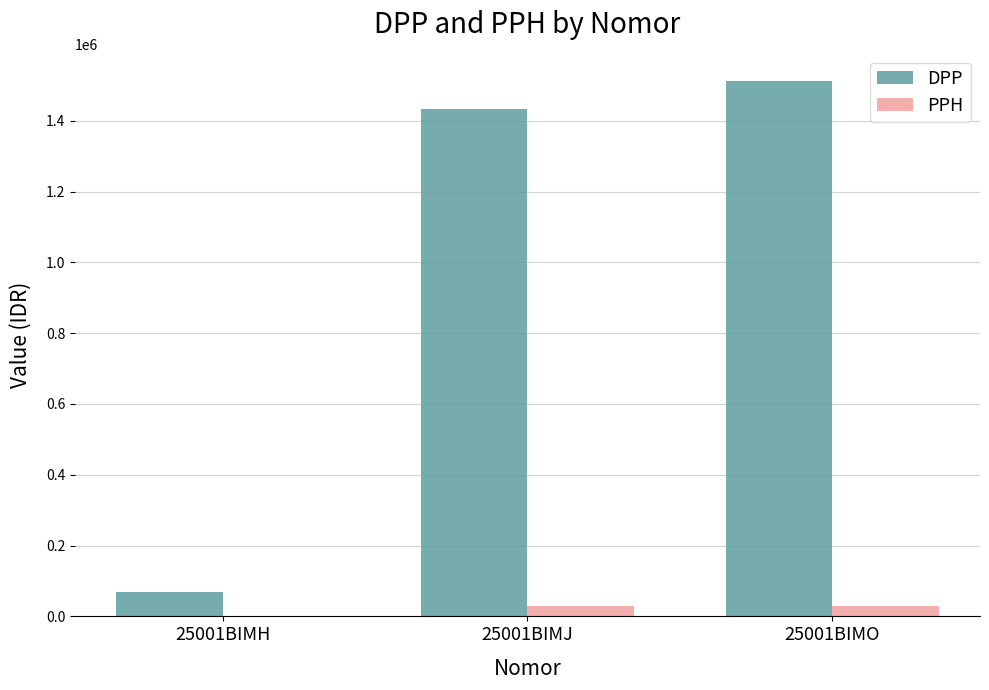

What is the maximum value shown in the chart?

1513500